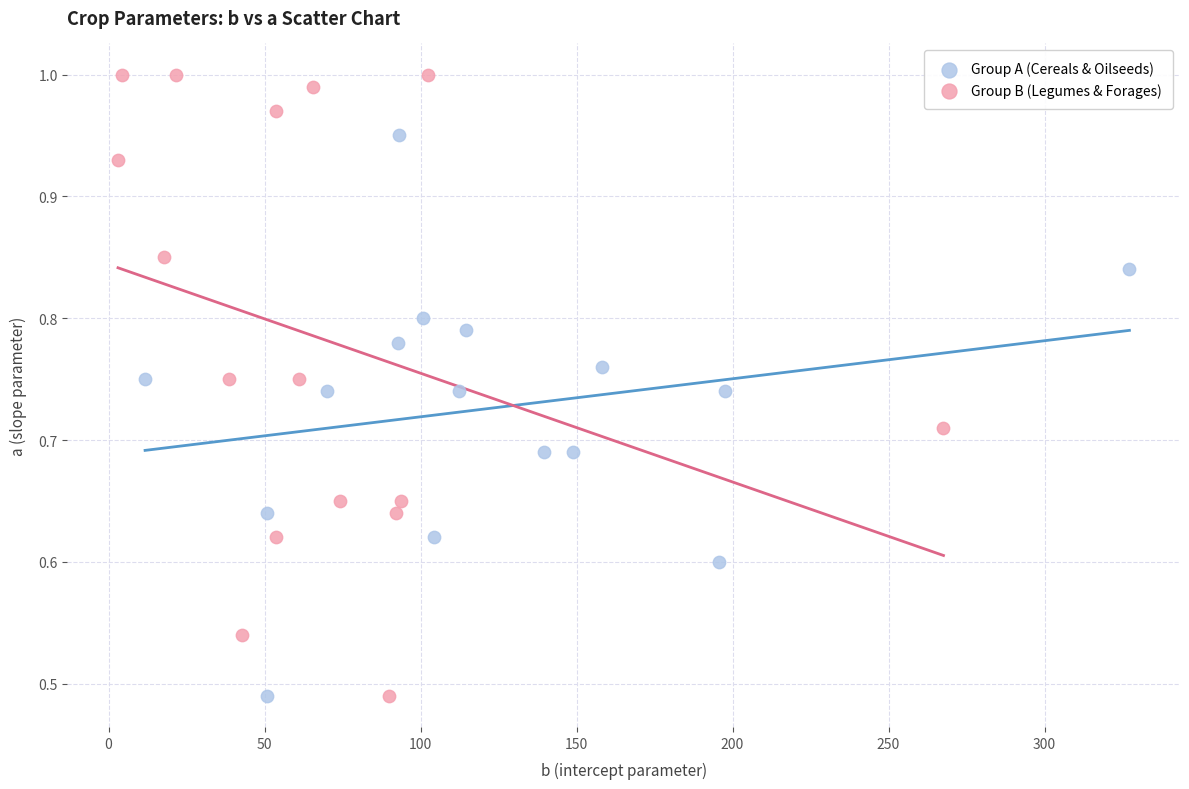

Which series reaches the maximum Y coordinate?

Group B (Legumes & Forages)